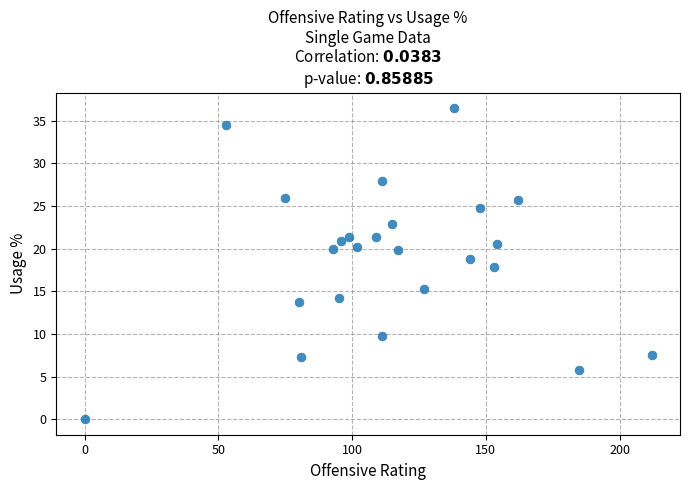

What is the range of Y values (max minus min)?

36.5